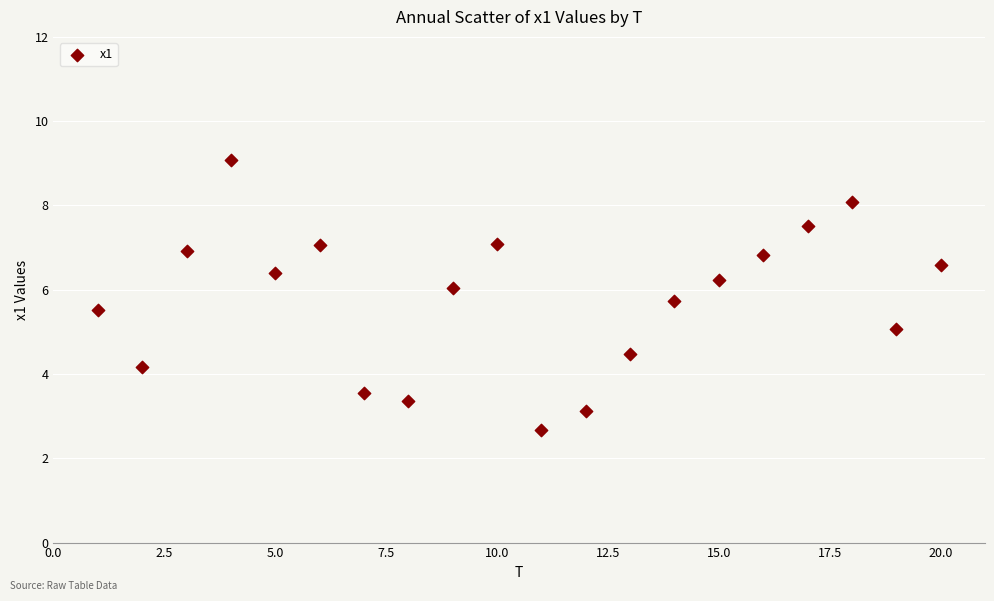

What is the range of X values (max minus min)?

19.0